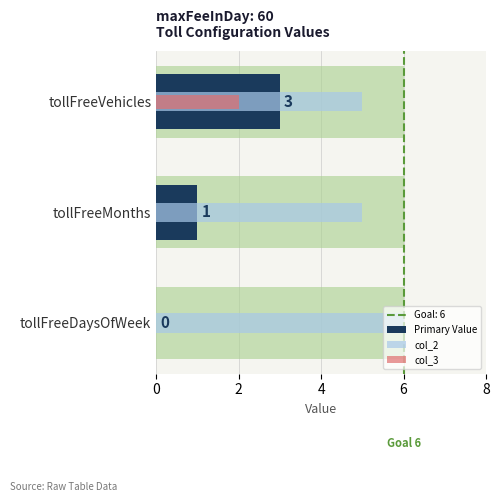

What is the total value across all series at tollFreeVehicles?

10